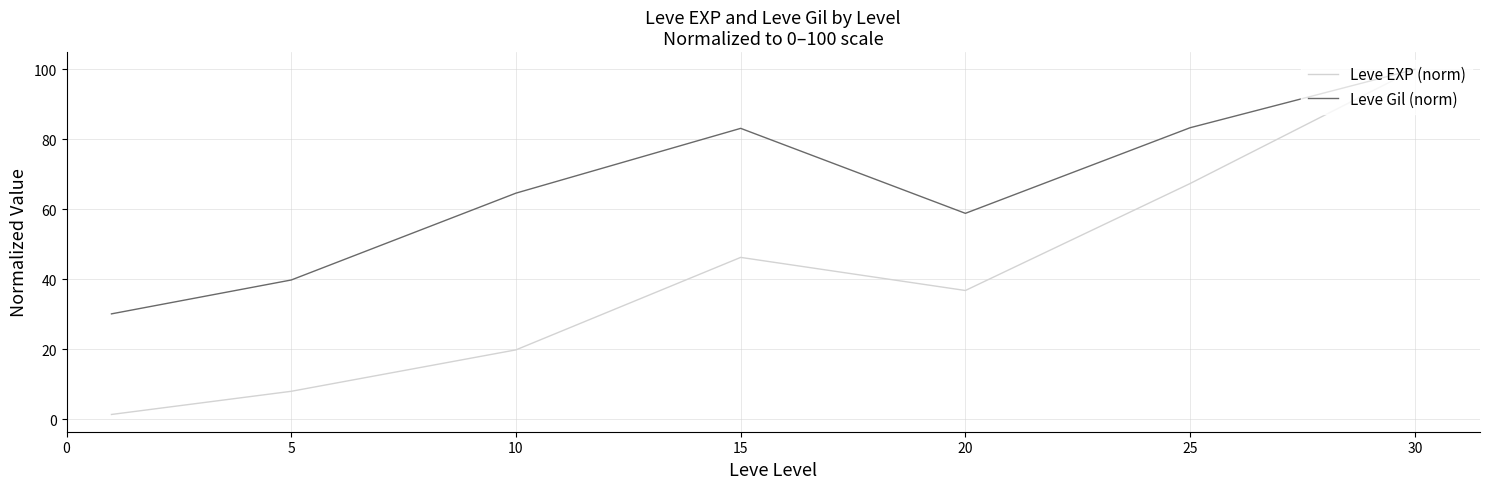

Which series has the largest total across all categories?

Leve Gil (norm)